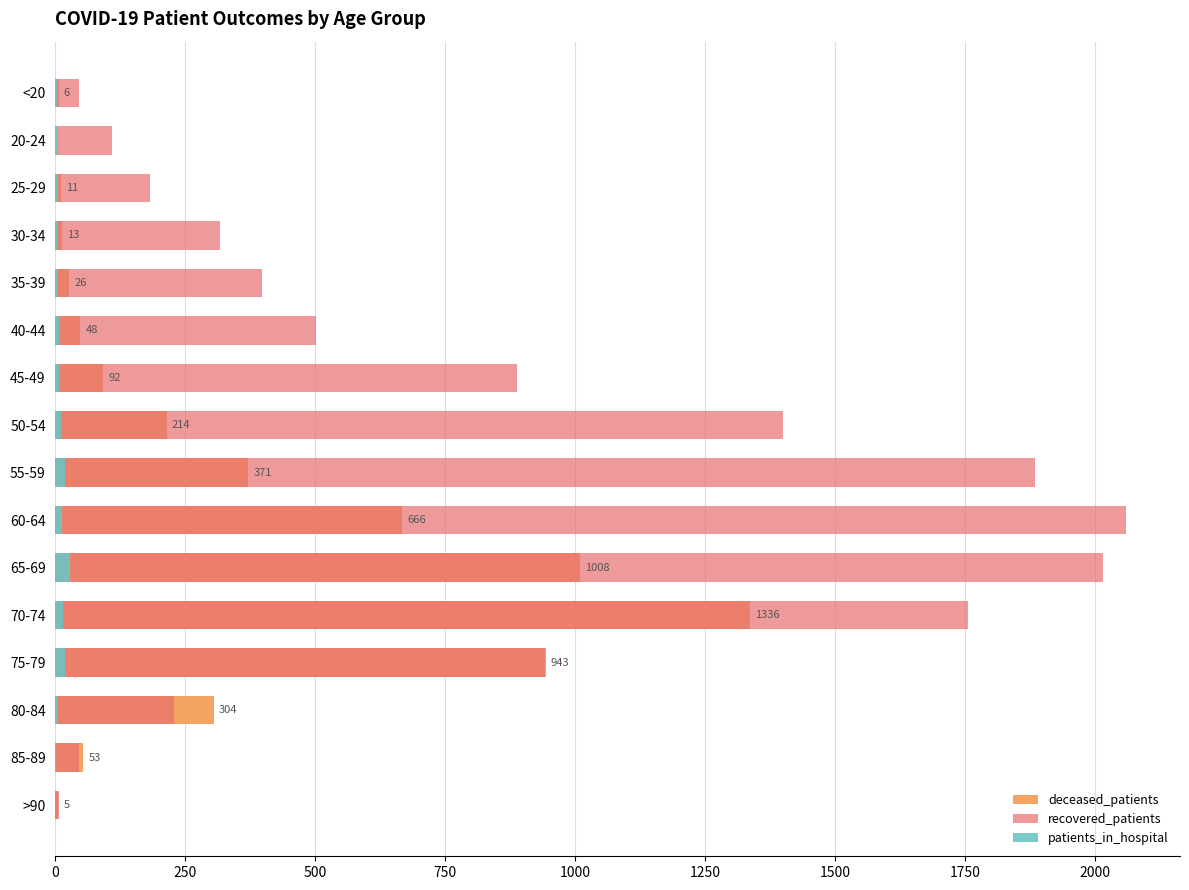

Rank the series by their maximum value, from highest to lowest.

recovered_patients, deceased_patients, patients_in_hospital